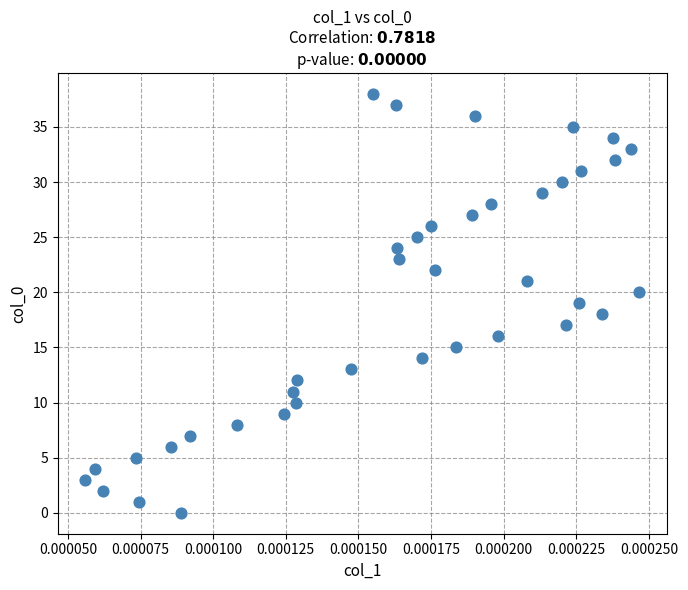

What is the range of Y values (max minus min)?

38